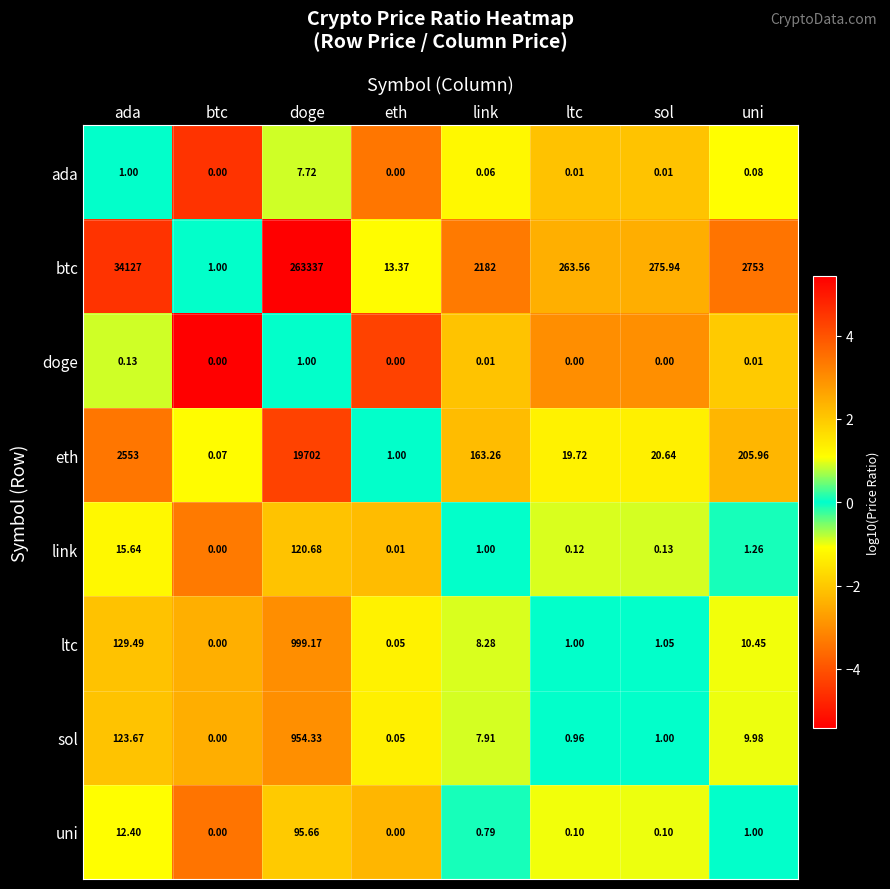

List the series in order of their peak value, highest first.

btc, eth, ltc, sol, link, uni, ada, doge